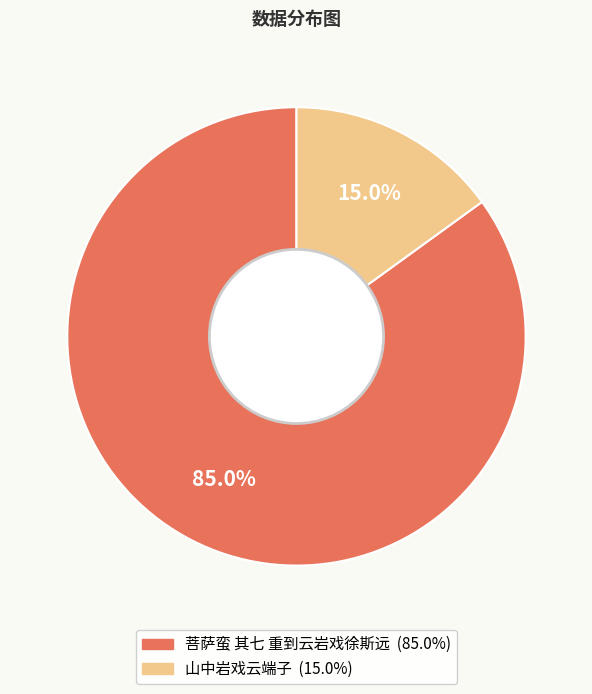

Which category has the biggest portion of the pie?

菩萨蛮 其七 重到云岩戏徐斯远